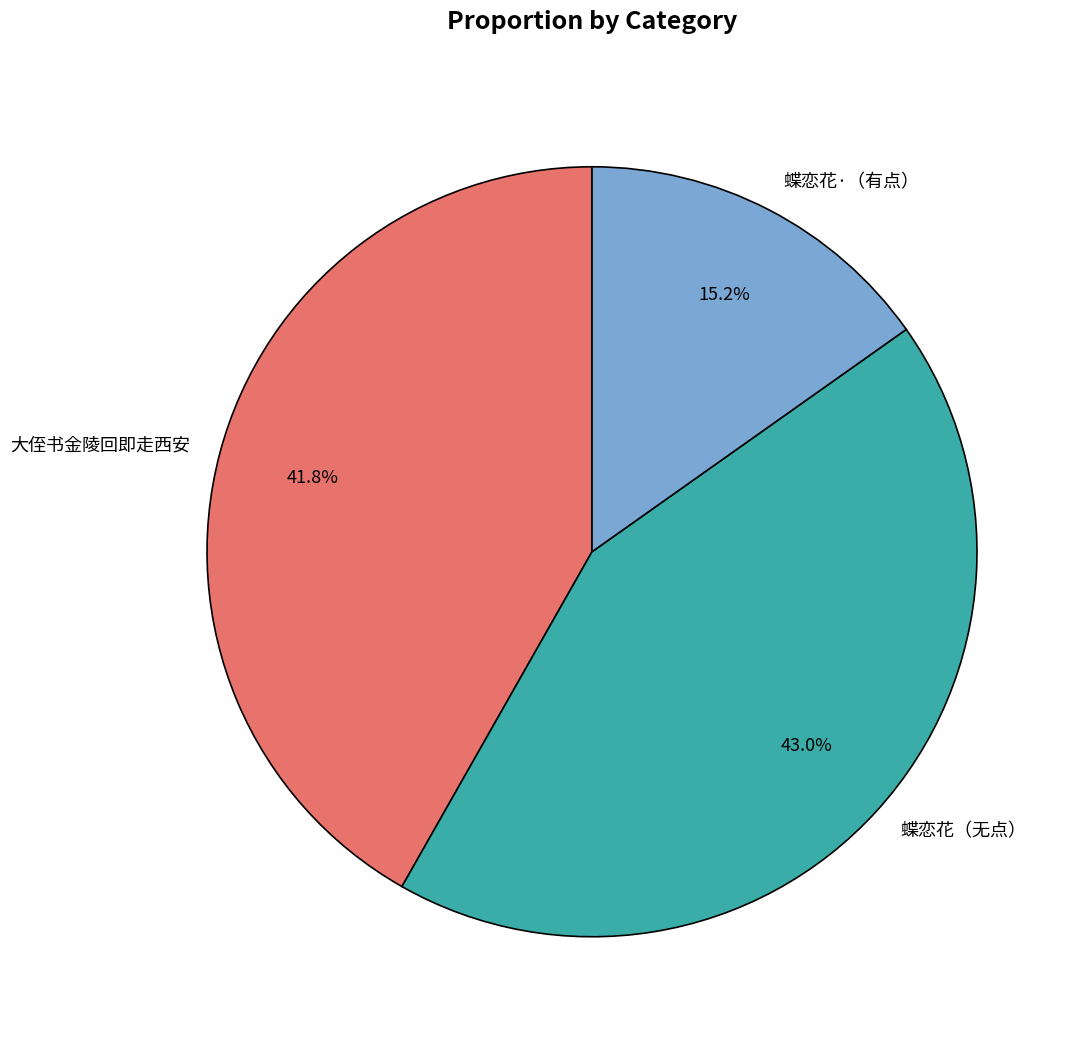

Which category has the smallest portion of the pie?

蝶恋花·（有点）